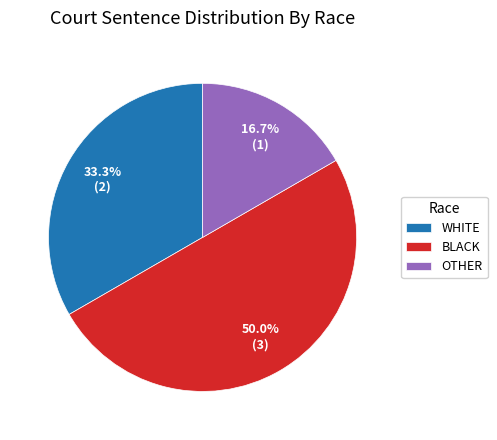

What is the total percentage of OTHER and WHITE?

50.0%